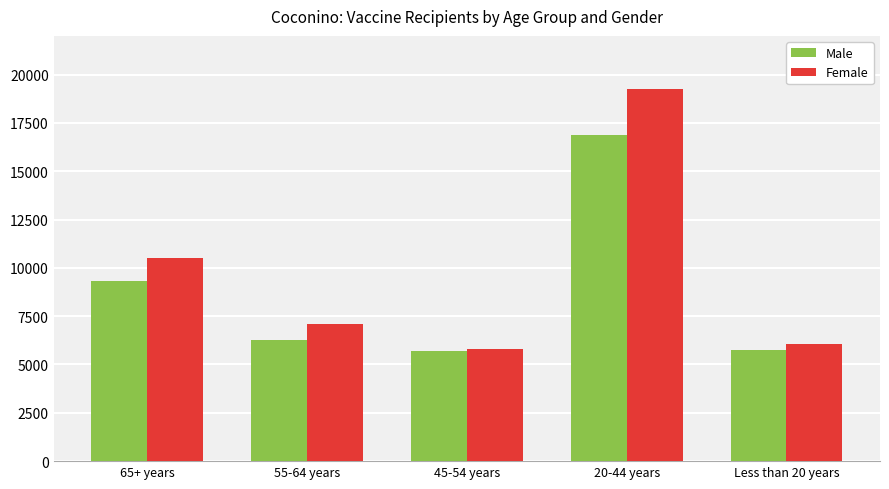

What is the smallest value displayed?

5715